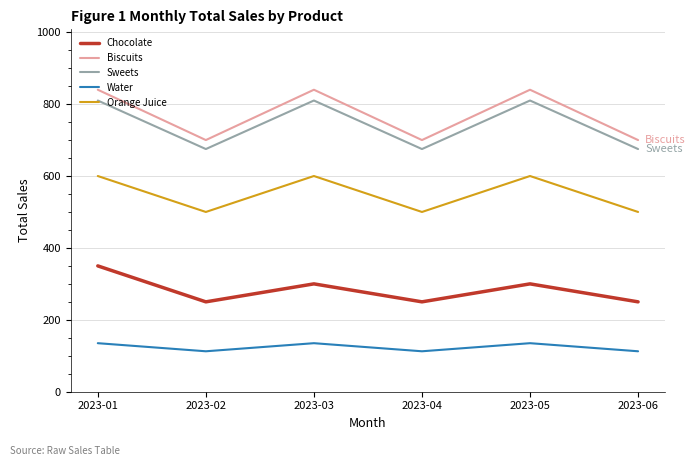

What is the total value across all series at 2023-05?

2685.0